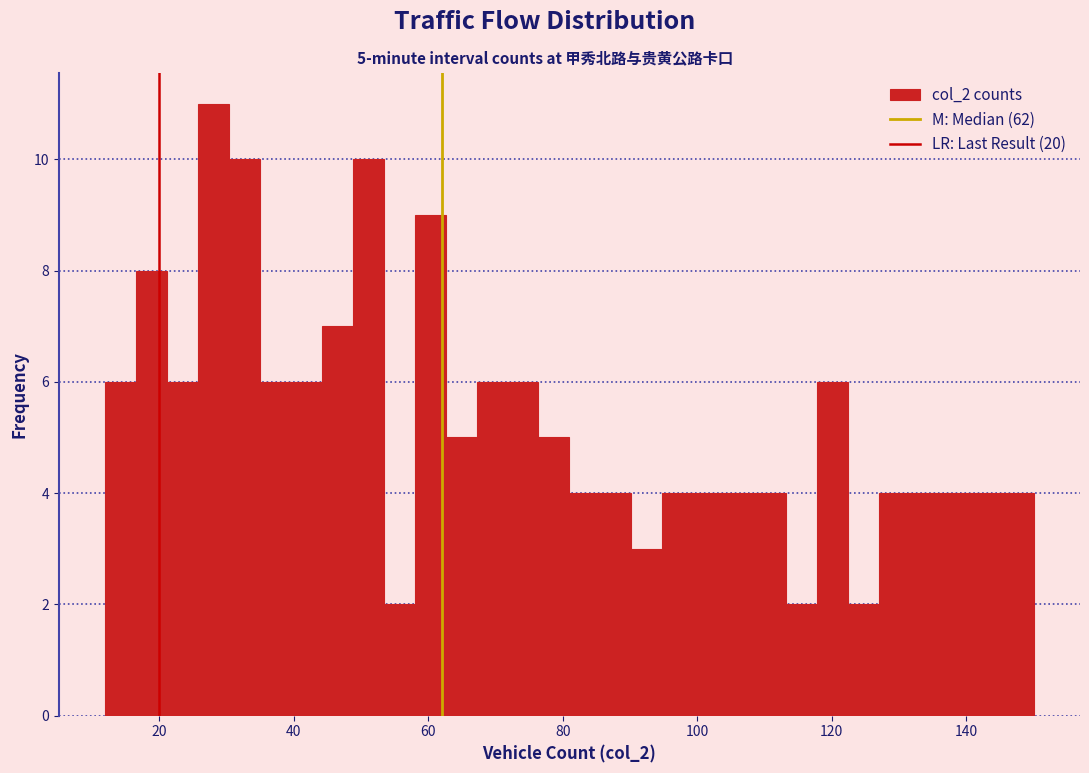

Around what value on the x-axis is the tallest bar? Give the approximate position of its centre, as read against the axis.

28